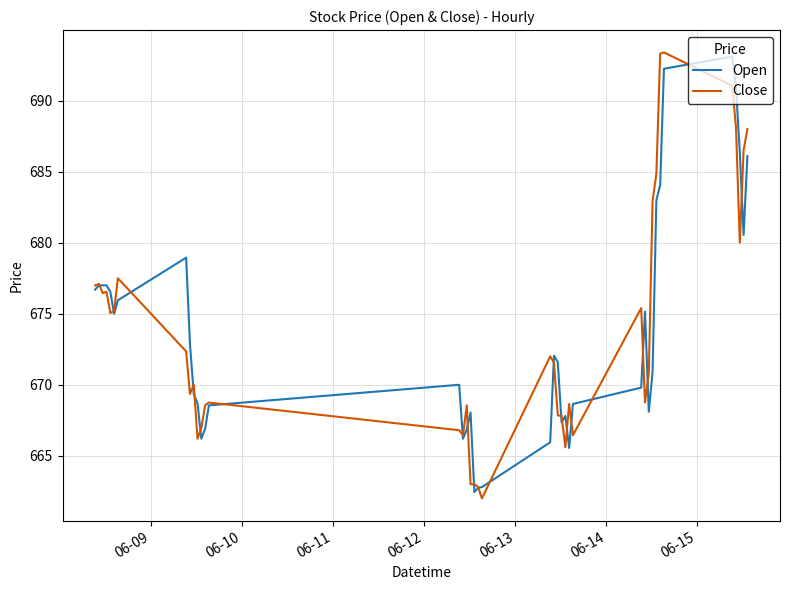

What is the minimum value for Close?

662.0